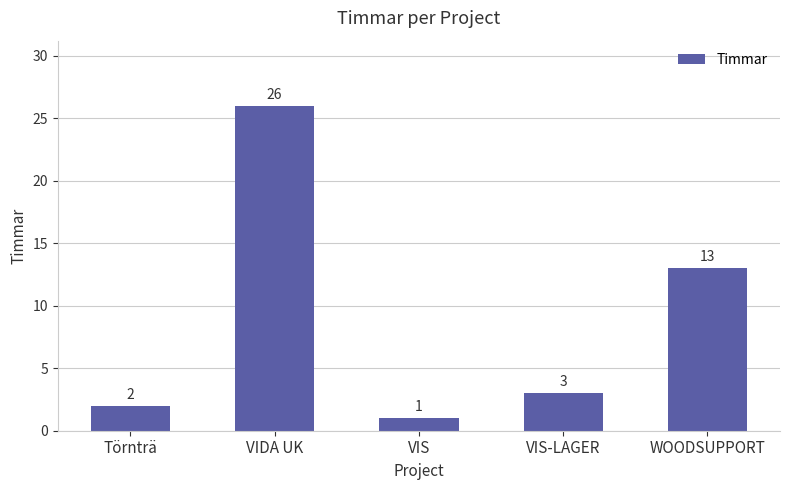

Approximately how many times larger is the value at VIS compared to WOODSUPPORT?

0.1